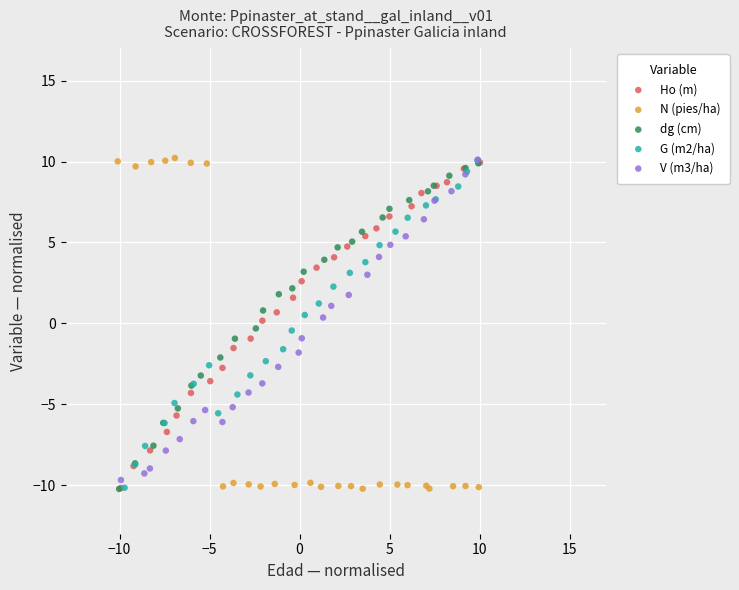

What are all the series names shown in the legend?

Ho (m), N (pies/ha), dg (cm), G (m2/ha), V (m3/ha)